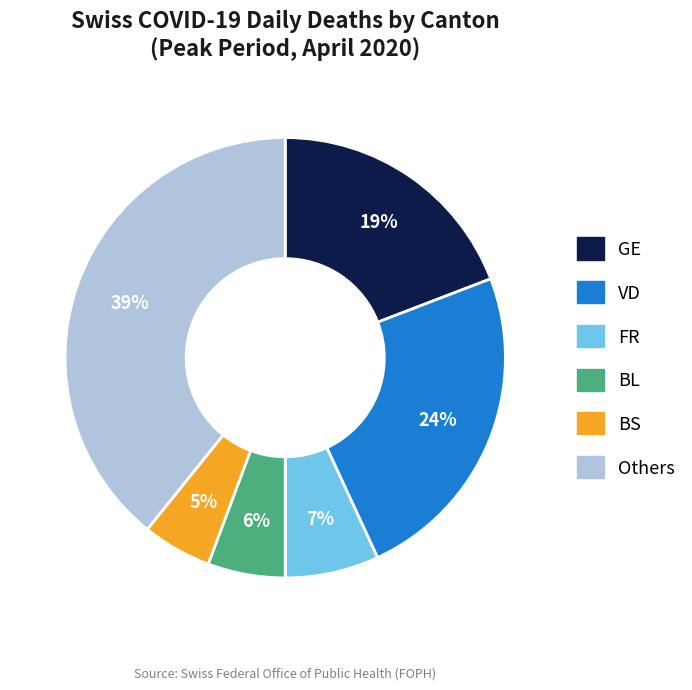

To the nearest percent, what is the average slice percentage?

17%